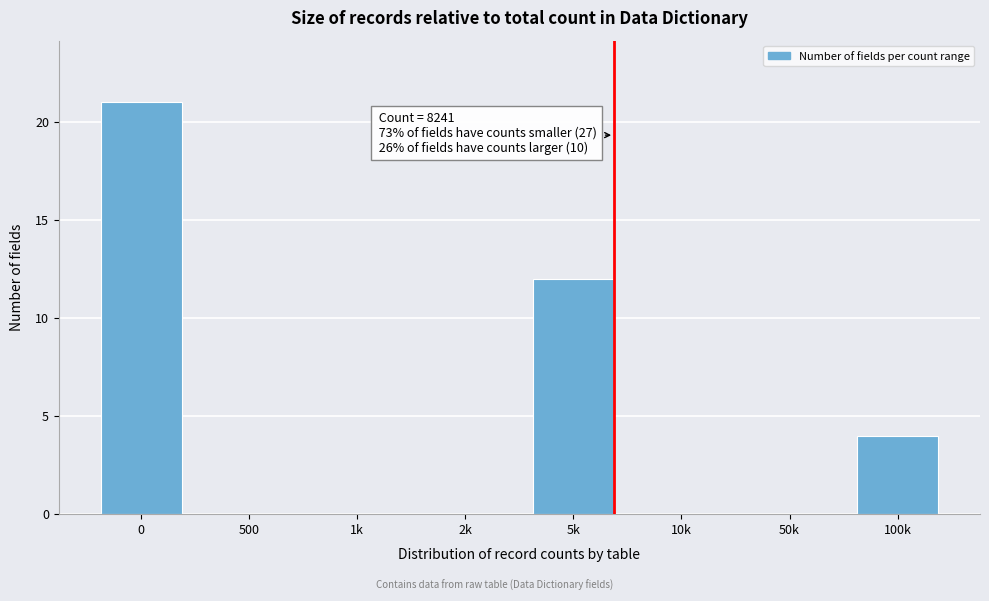

Reading left to right, extract all data points from this chart.

0=21	500=0	1k=0	2k=0	5k=12	10k=0	50k=0	100k=4